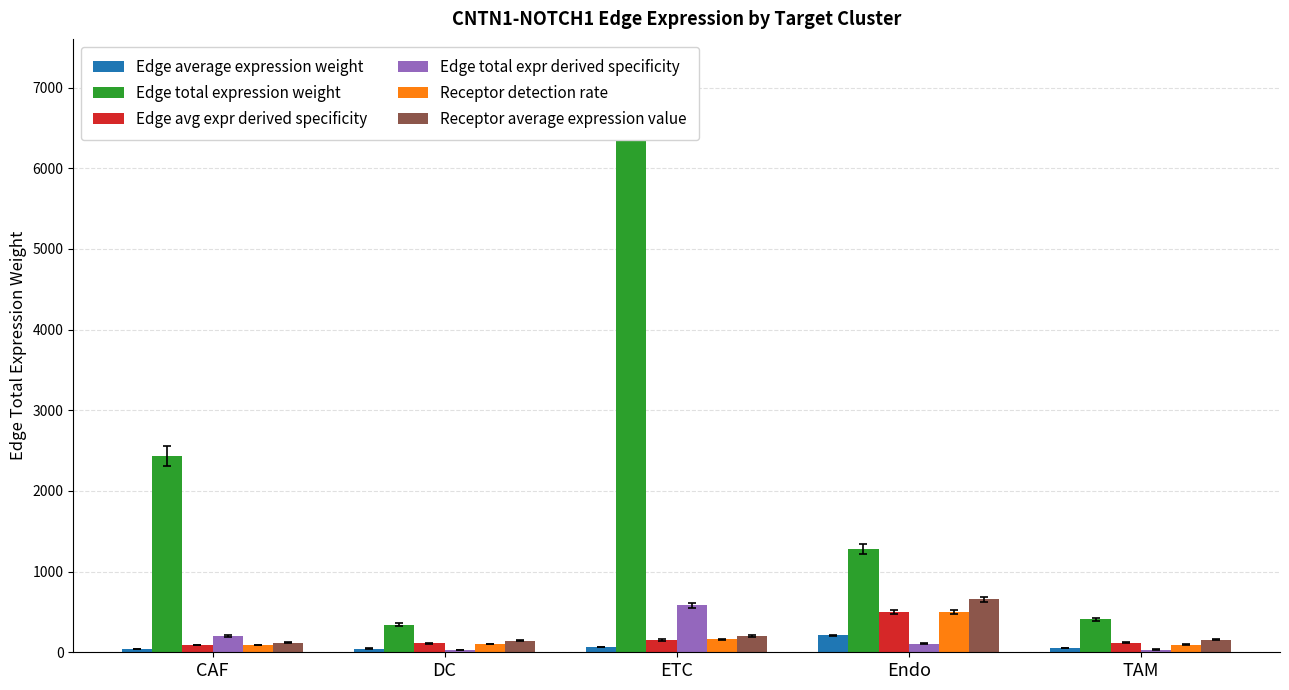

Reading right to left, extract all data points from this chart.

Edge average expression weight: 49.6	208.1	63.7	46.0	37.1
Edge total expression weight: 406.3	1278.7	6896.6	341.7	2432.7
Edge avg expr derived specificity: 119.5	501.6	153.5	110.9	89.5
Edge total expr derived specificity: 34.3	108.0	582.7	28.9	205.5
Receptor detection rate: 93.8	500.0	160.8	103.4	89.8
Receptor average expression value: 156.5	656.5	200.9	145.2	117.1